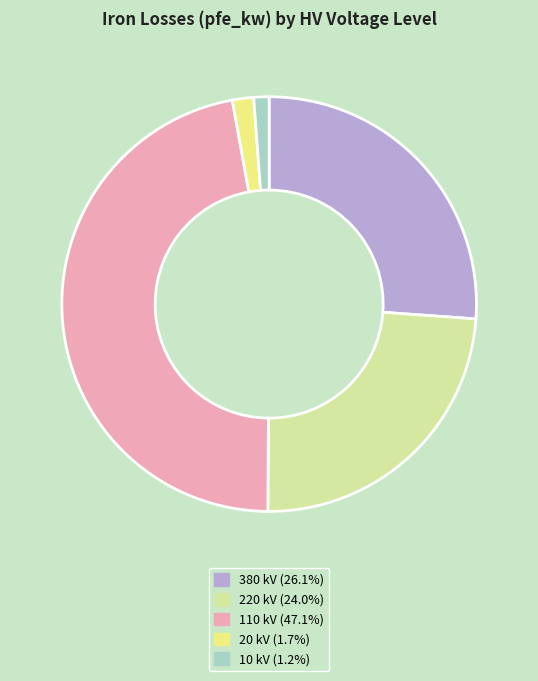

Do 220 kV (24.0%) and 20 kV (1.7%) together represent more than half of the pie?

No